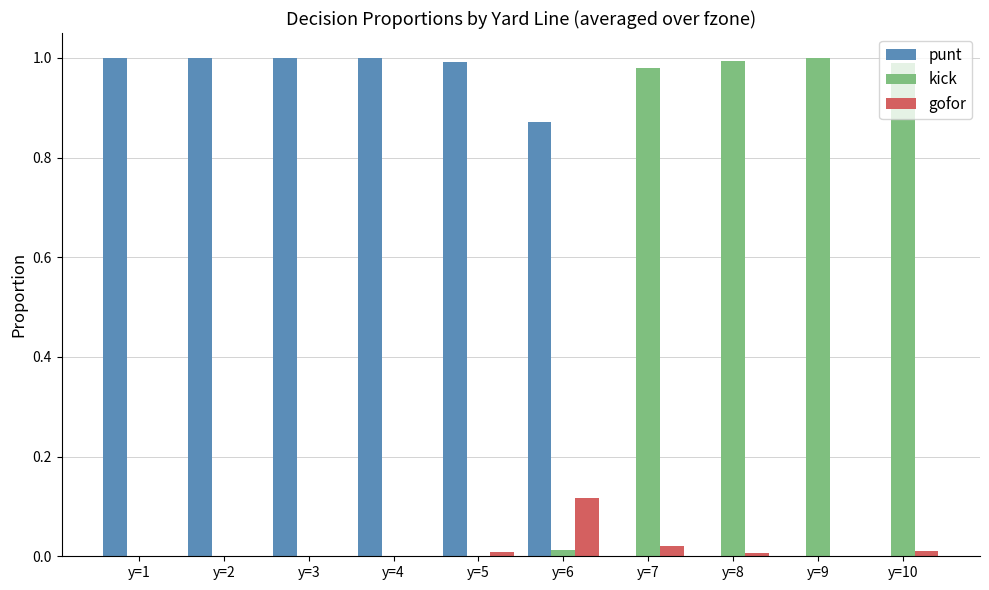

Is the value of punt at y=1 greater than the value of gofor at y=10?

Yes